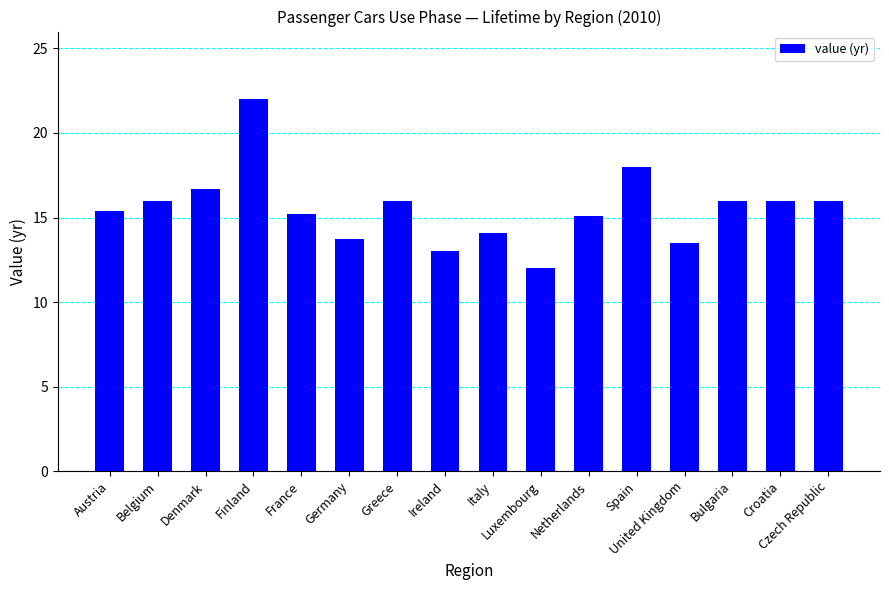

The chart shows a value of 22.9 at Germany. True or false?

False